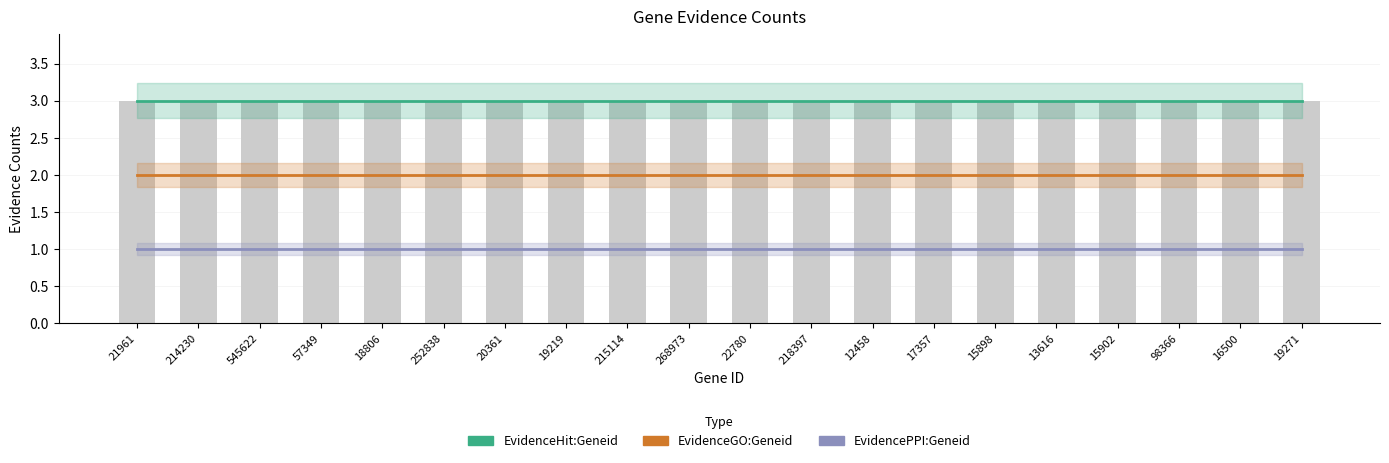

What is the value of the EvidenceGO:Geneid bar at the 11th from the left?

2